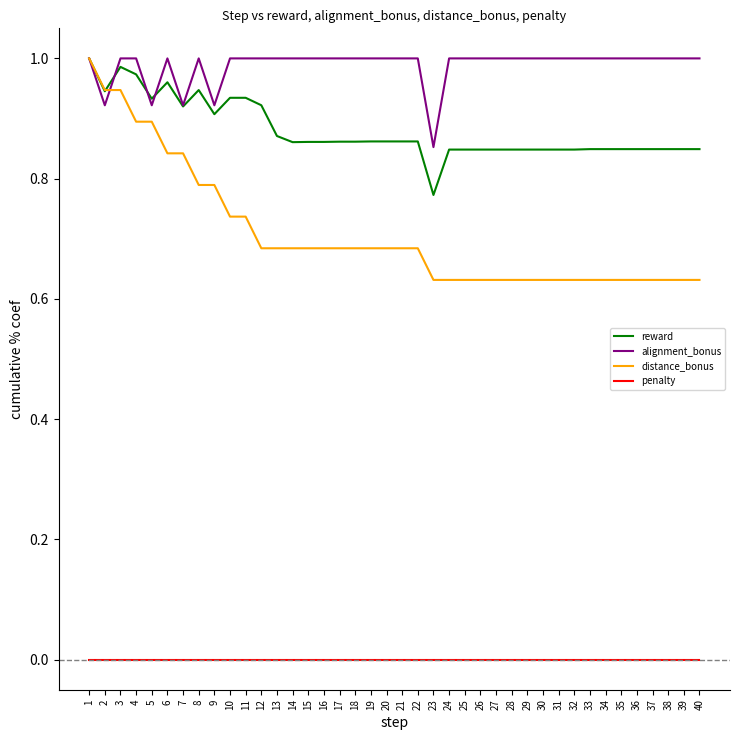

Is the value of distance_bonus at 4 greater than the value of penalty at 31?

Yes